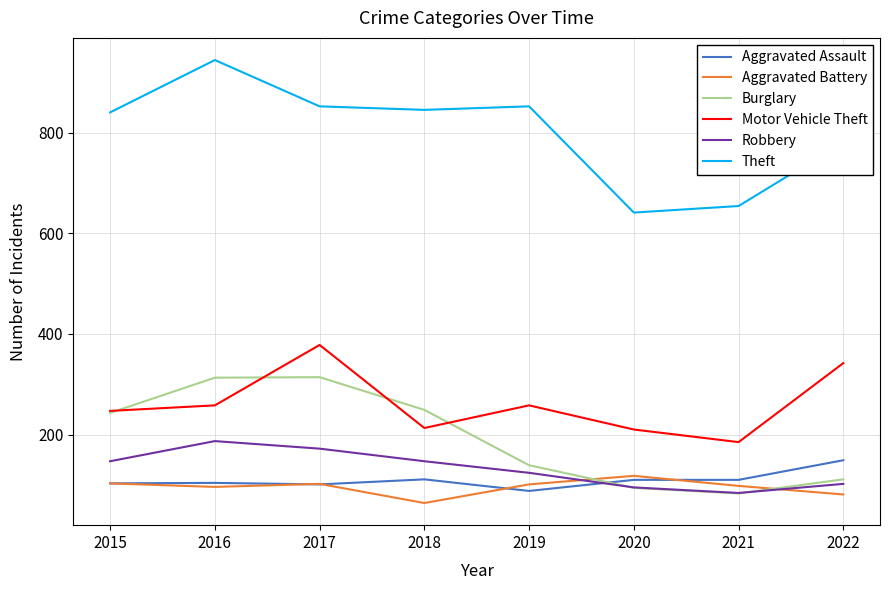

True or false: Burglary has a value of 209 at 2019.

False